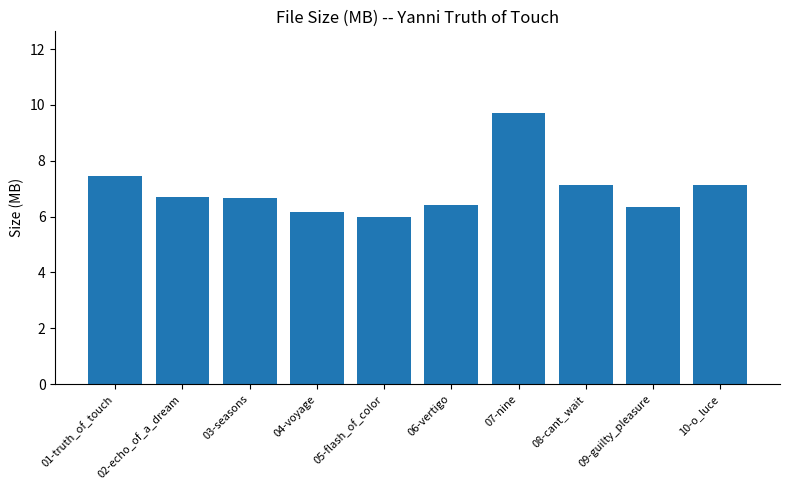

Reading left to right, transcribe all the data shown in this chart.

01-truth_of_touch=7.4	02-echo_of_a_dream=6.7	03-seasons=6.7	04-voyage=6.2	05-flash_of_color=6.0	06-vertigo=6.4	07-nine=9.7	08-cant_wait=7.1	09-guilty_pleasure=6.3	10-o_luce=7.1